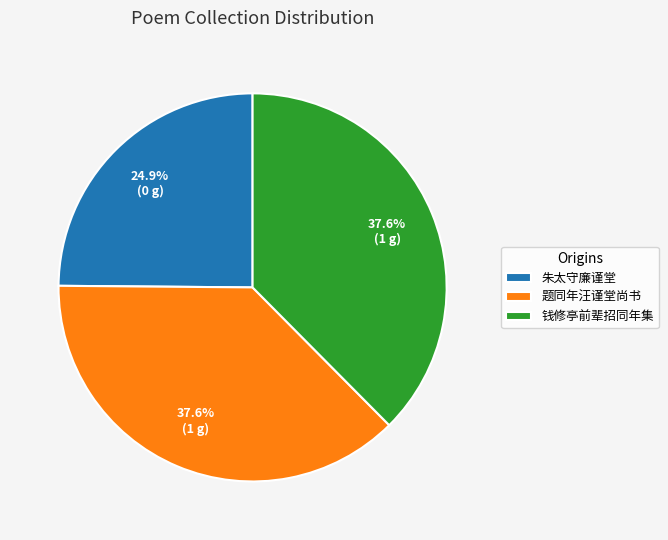

Do 朱太守廉谨堂 and 题同年汪谨堂尚书 together represent more than half of the pie?

Yes